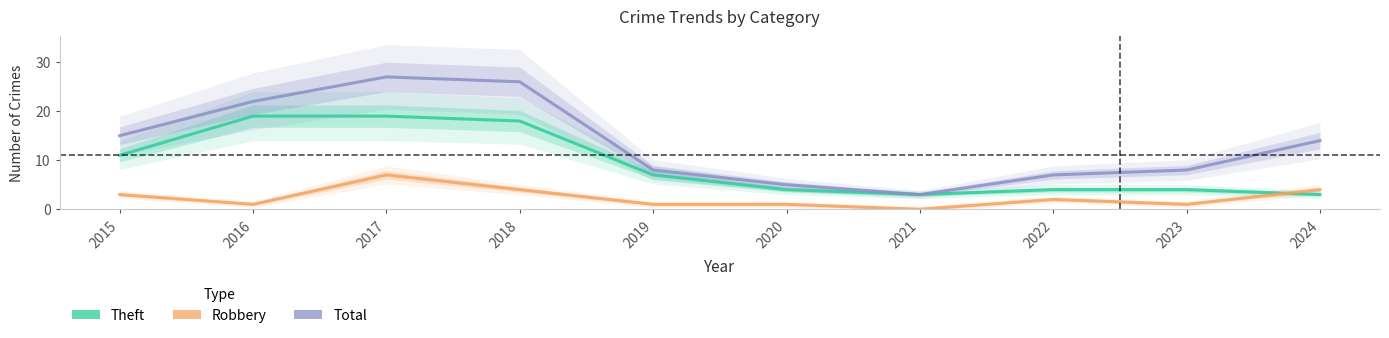

What is the difference between the Total values at 2023 and 2016?

14